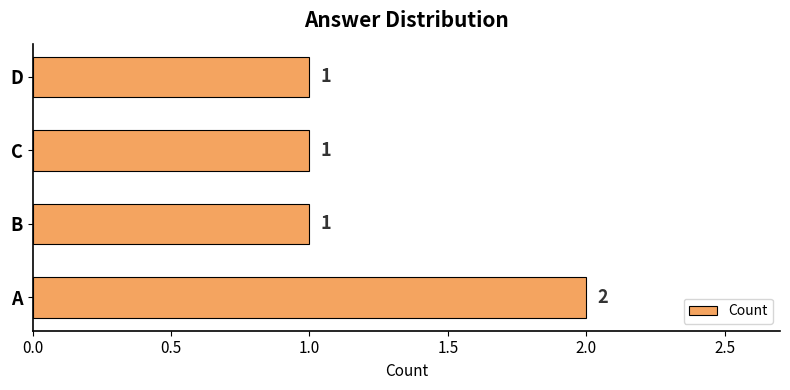

What is the sum of all values?

5